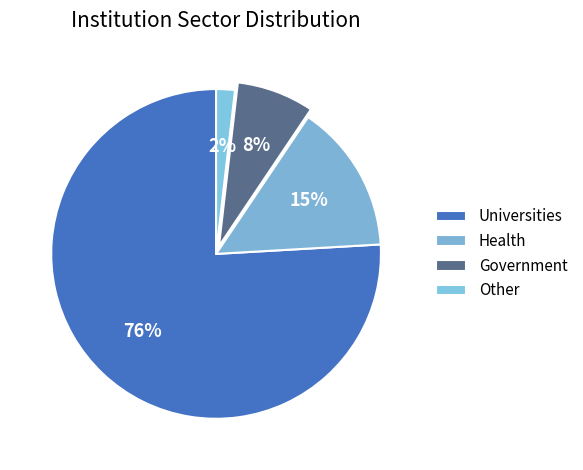

The Government slice represents 8% of the pie. True or false?

True